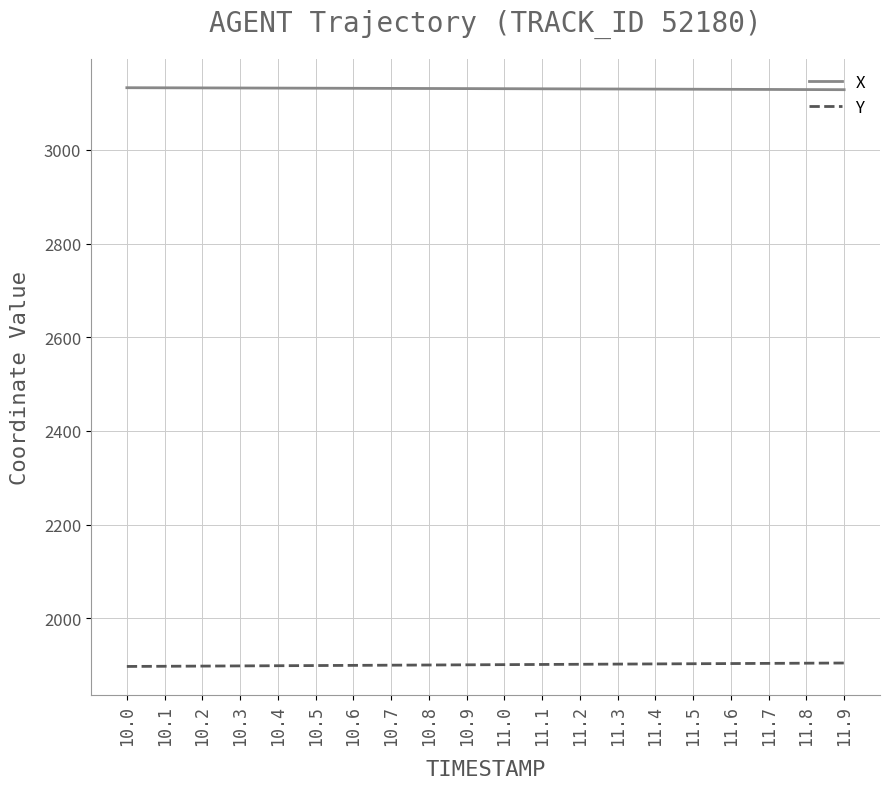

What is the maximum value for X?

3132.7